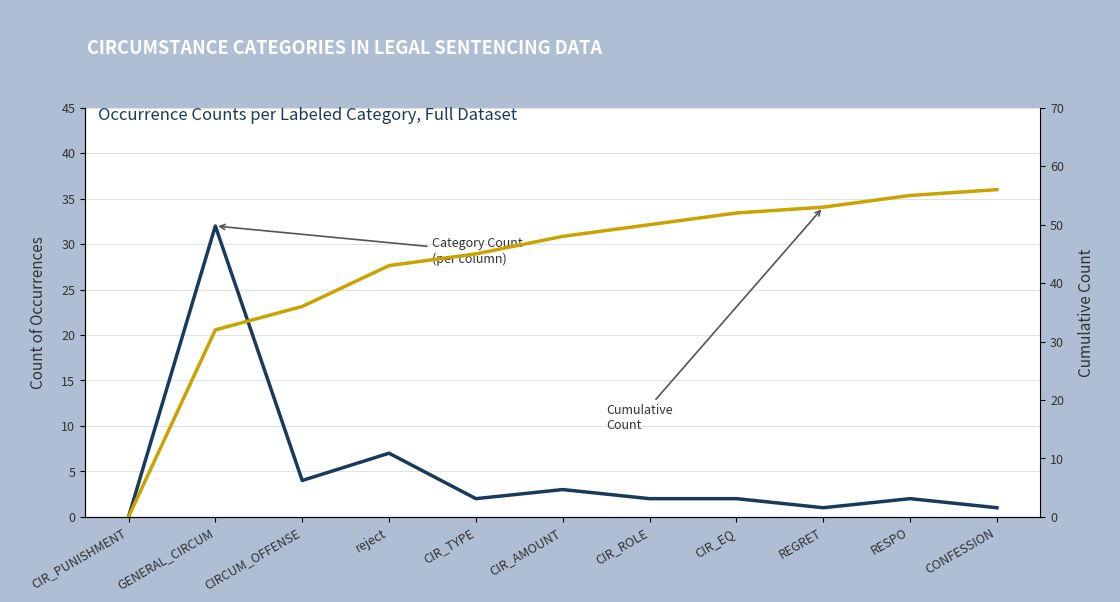

What position from the right is CIRCUM_OFFENSE?

9